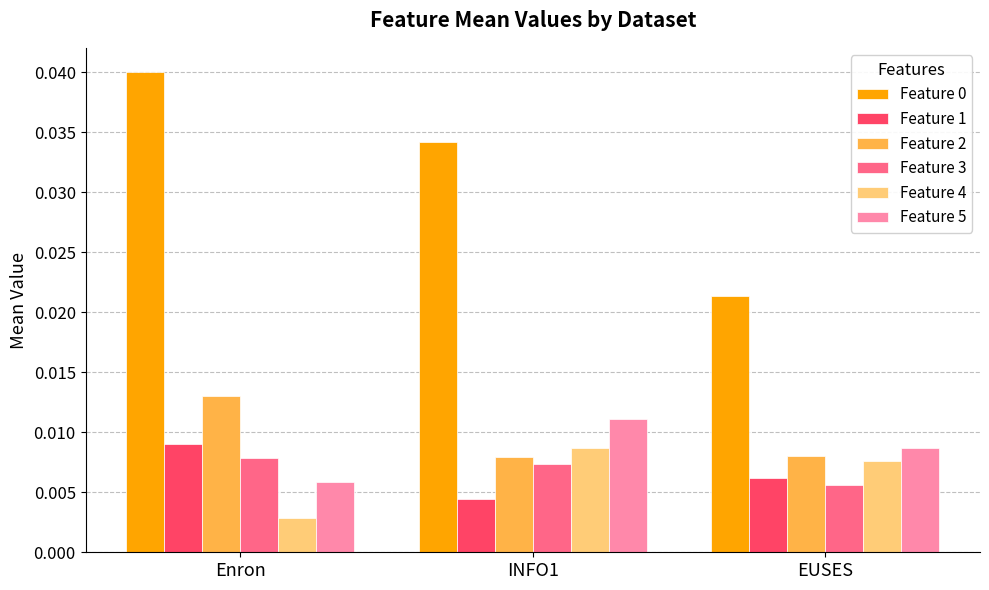

What is the label of the 1st bar from the right?

EUSES